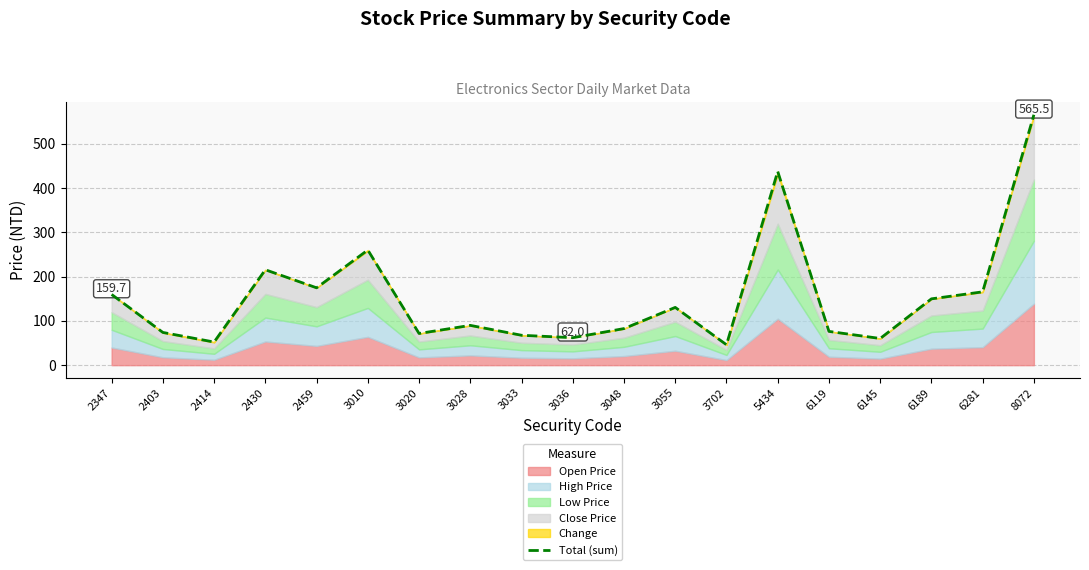

Reading left to right, transcribe all the data shown in this chart.

2347=159.7	2403=74.0	2414=52.3	2430=215.5	2459=174.8	3010=260.1	3020=71.6	3028=89.9	3033=67.5	3036=62.0	3048=82.7	3055=130.5	3702=46.1	5434=437.5	6119=76.3	6145=60.3	6189=149.8	6281=165.7	8072=565.5